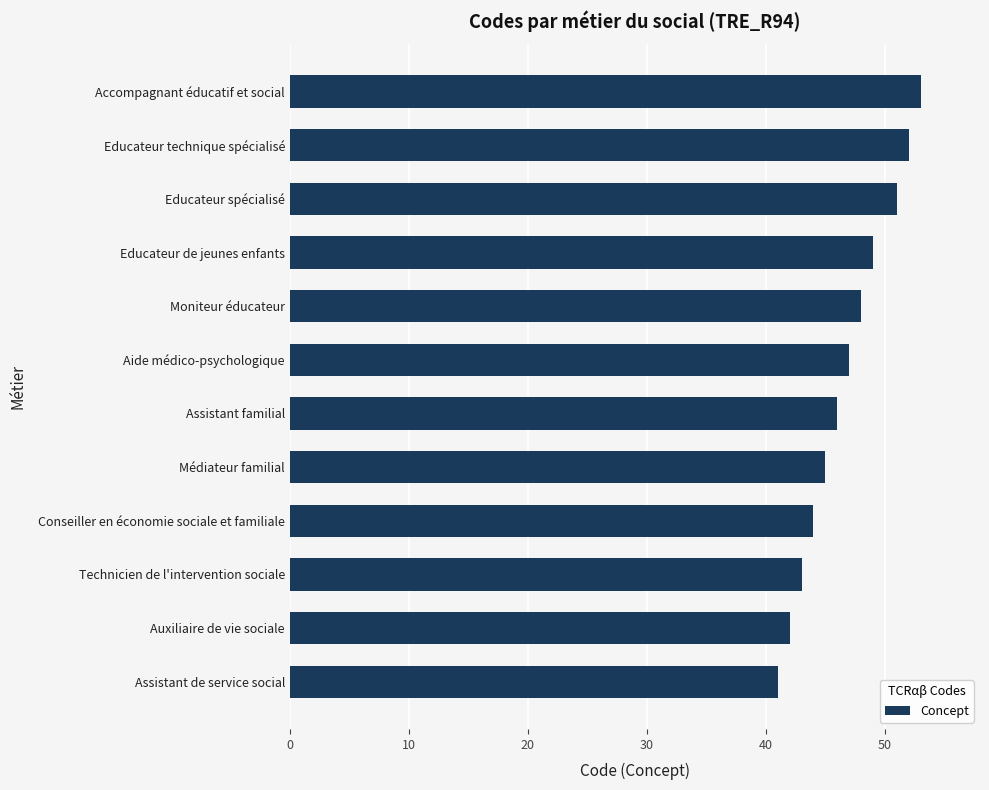

The chart shows a value of 13 at Auxiliaire de vie sociale. True or false?

False